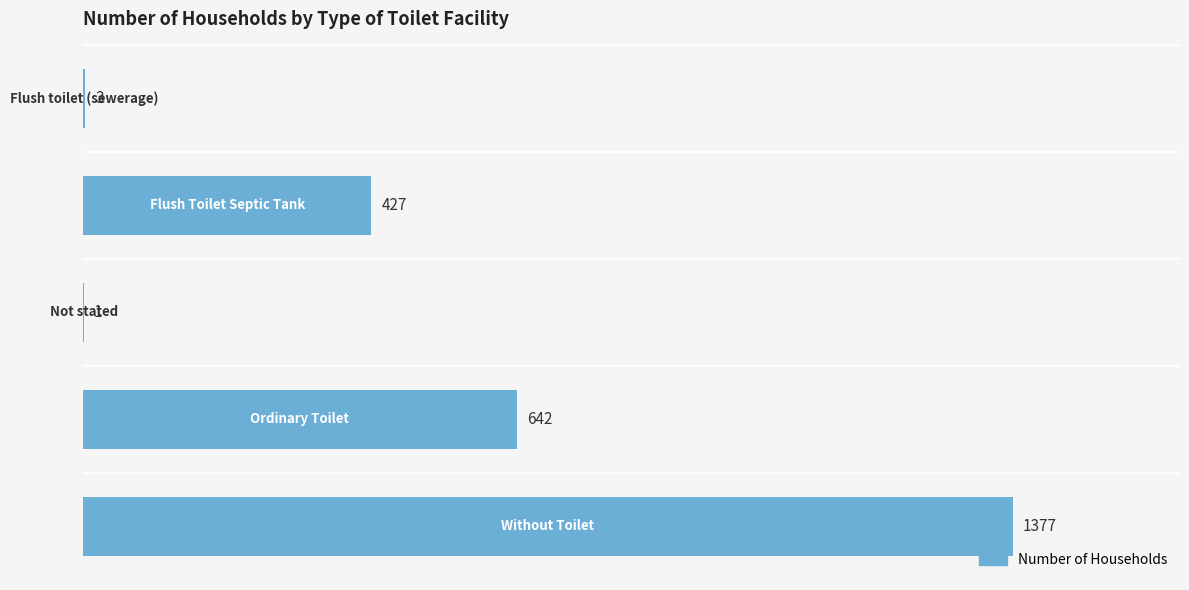

What is the sum of all values?

2450